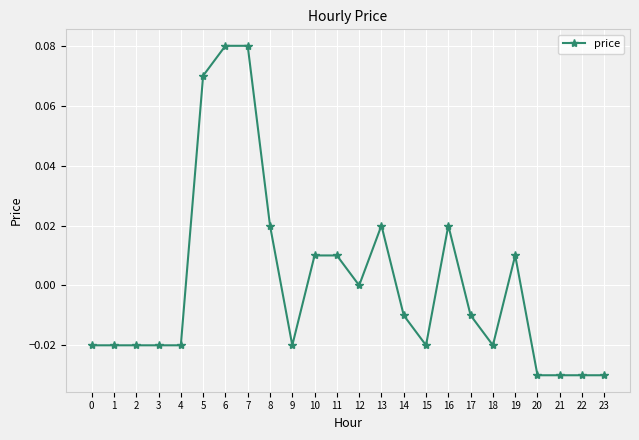

True or false: there are more than 1 points higher than both neighbors.

True